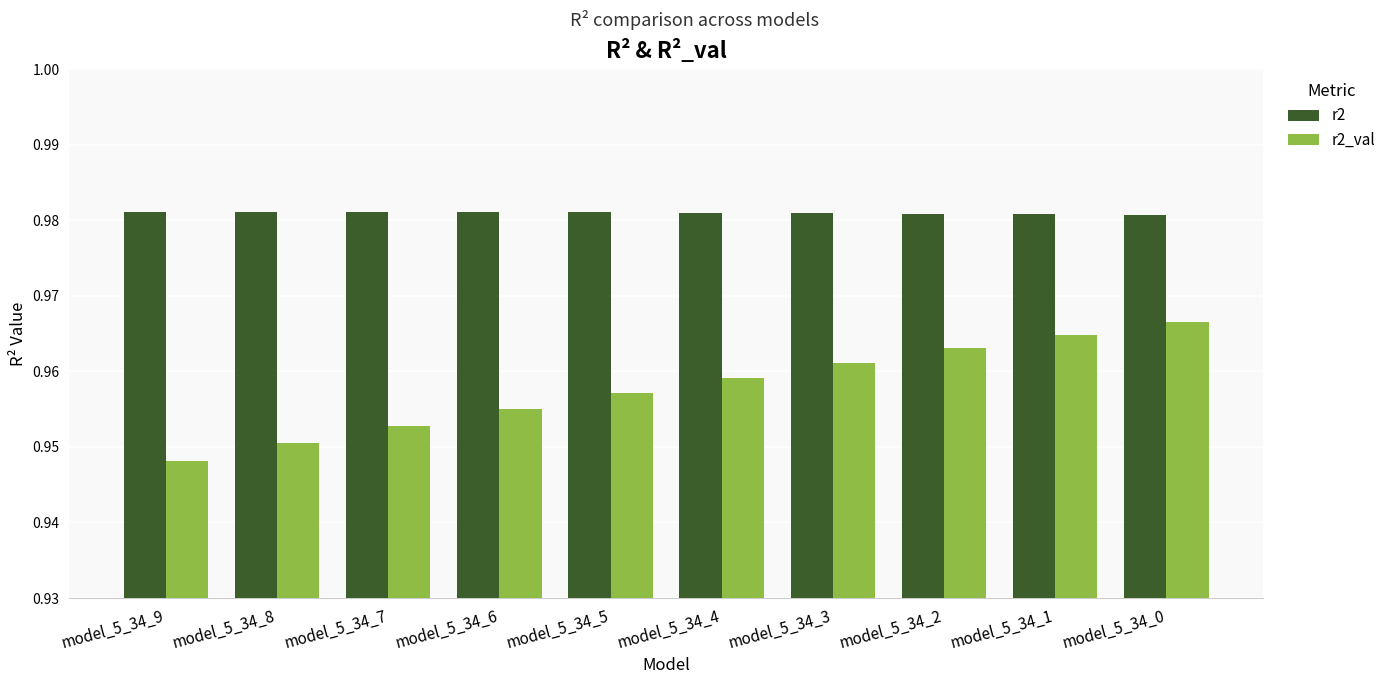

Are the bars horizontal?

No